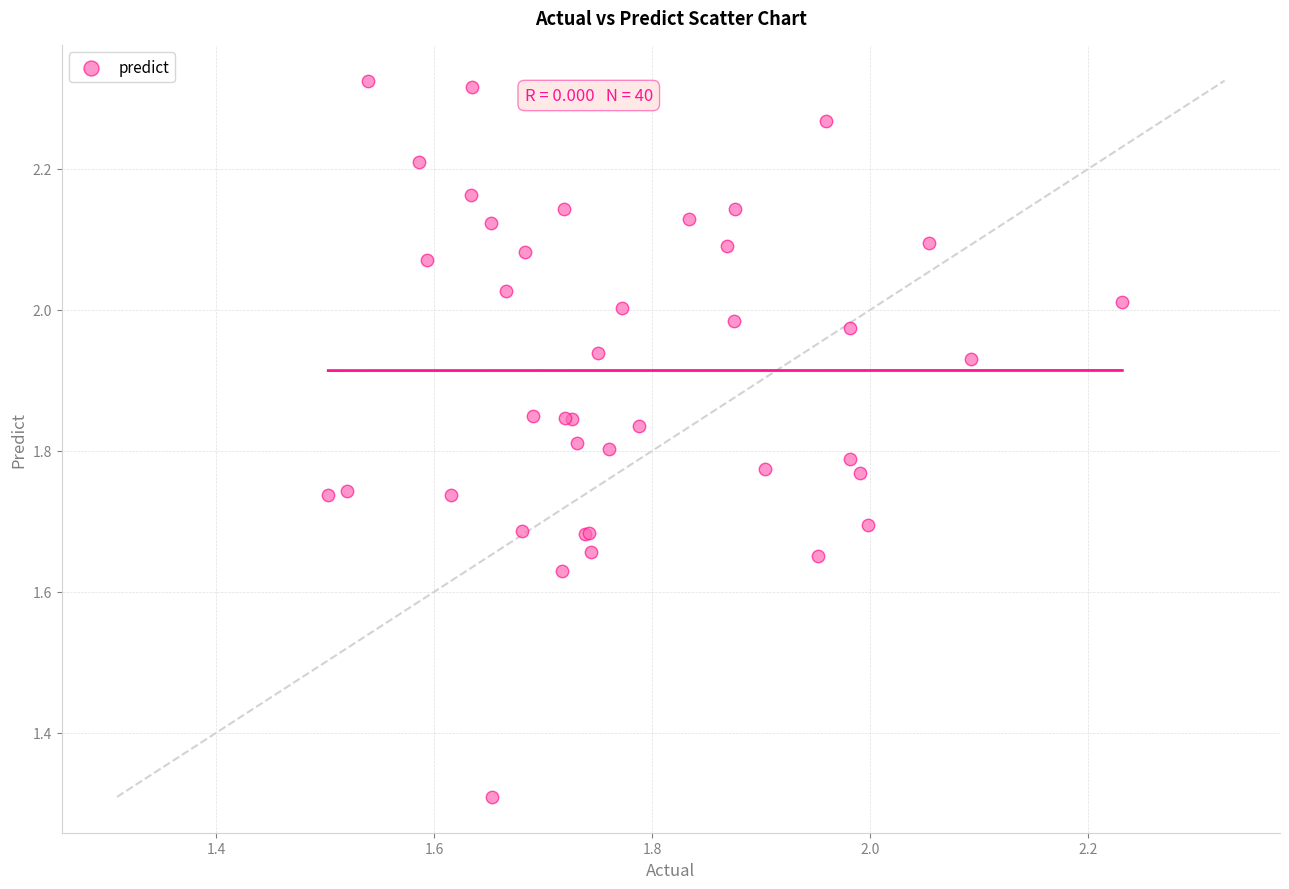

What Y value in the scatter plot is closest to 1?

1.3